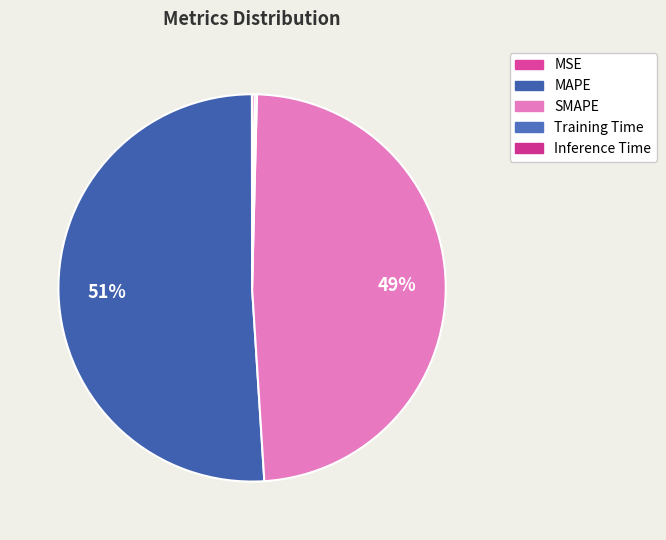

What is the majority slice?

MAPE